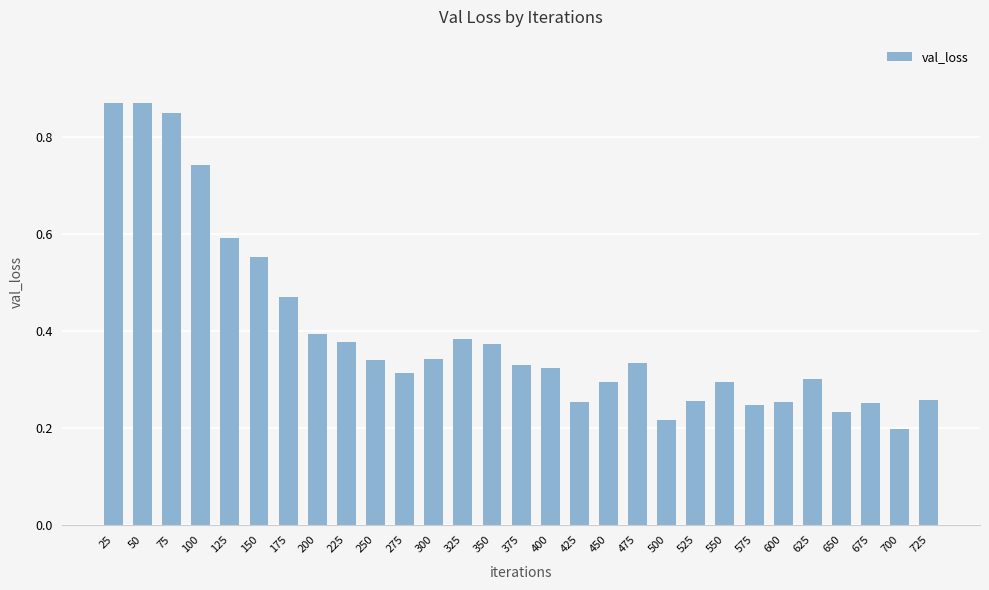

What is the sum of all values?

11.5